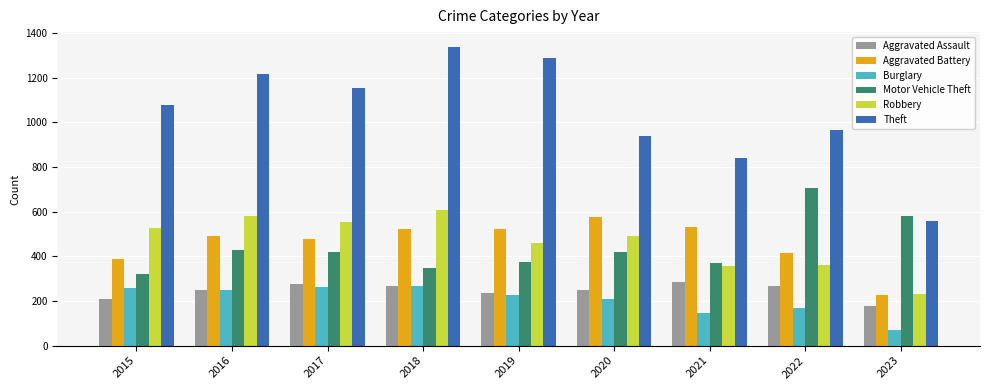

What is the smallest value displayed?

72